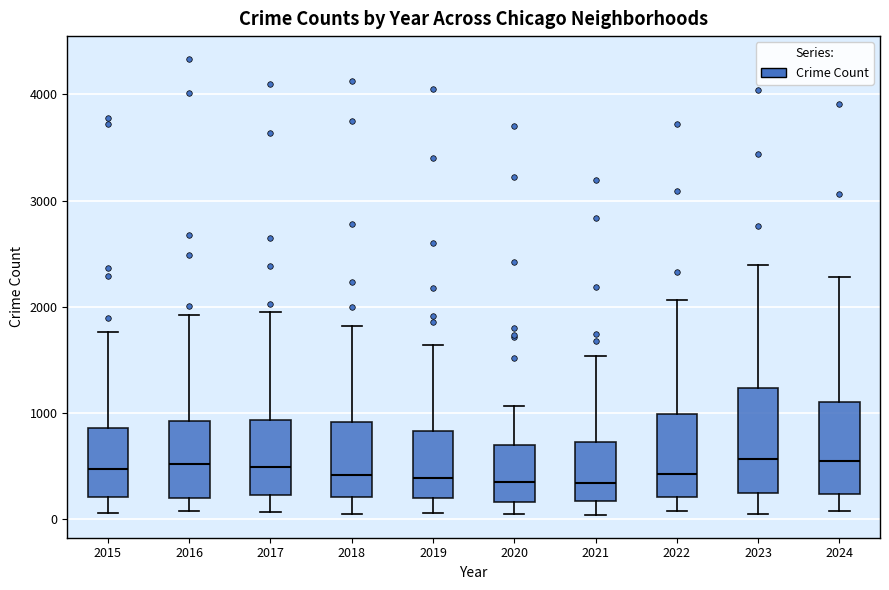

Reading left to right, transcribe this box plot: for each box, give where its median line is, the range the box spans, and where its two whiskers end, as read against the y-axis. The values are not printed on the chart, so give them approximately, as read against the axis.

2015: median 500, box 200 to 900, whiskers 100 to 1800
2016: median 500, box 200 to 900, whiskers 100 to 1900
2017: median 500, box 200 to 900, whiskers 100 to 1900
2018: median 400, box 200 to 900, whiskers 100 to 1800
2019: median 400, box 200 to 800, whiskers 100 to 1600
2020: median 300, box 200 to 700, whiskers 100 to 1100
2021: median 300, box 200 to 700, whiskers 0 to 1500
2022: median 400, box 200 to 1000, whiskers 100 to 2100
2023: median 600, box 200 to 1200, whiskers 100 to 2400
2024: median 500, box 200 to 1100, whiskers 100 to 2300